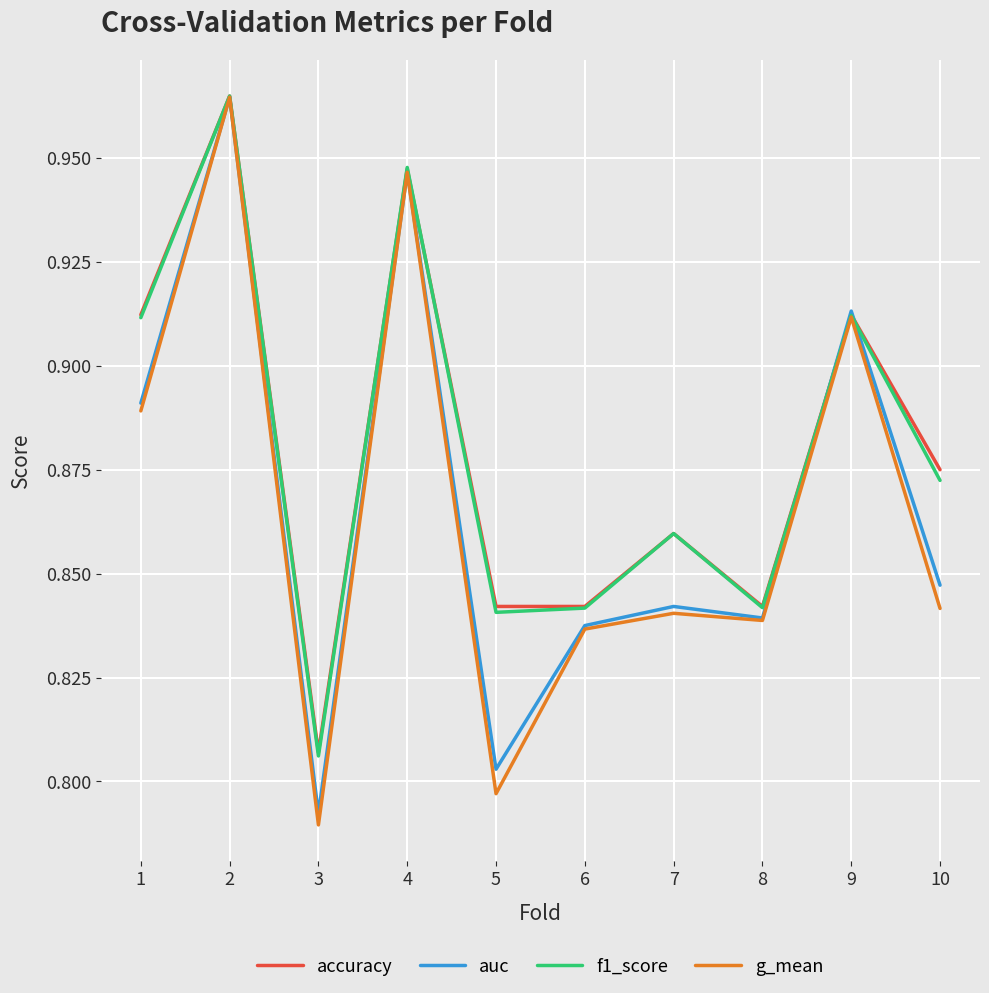

What is the total value across all series at 10?

3.4